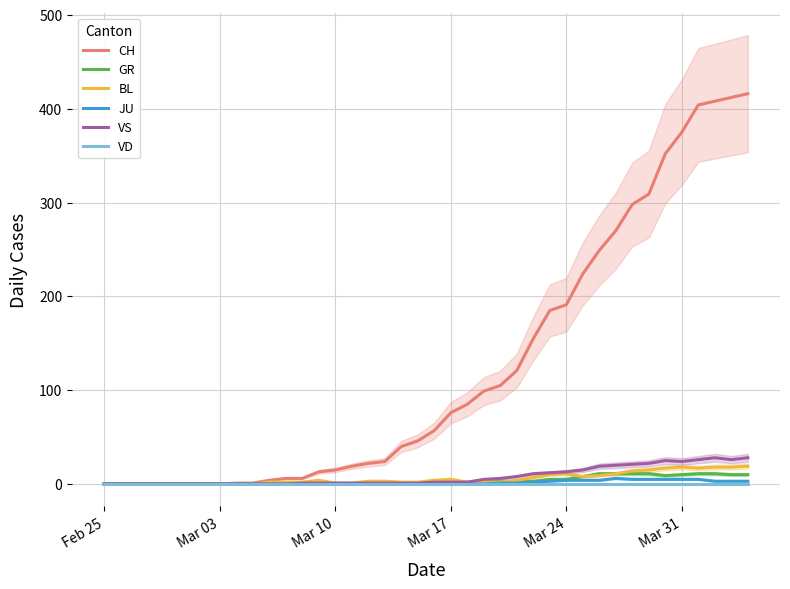

What is the average value of the VS series?

8